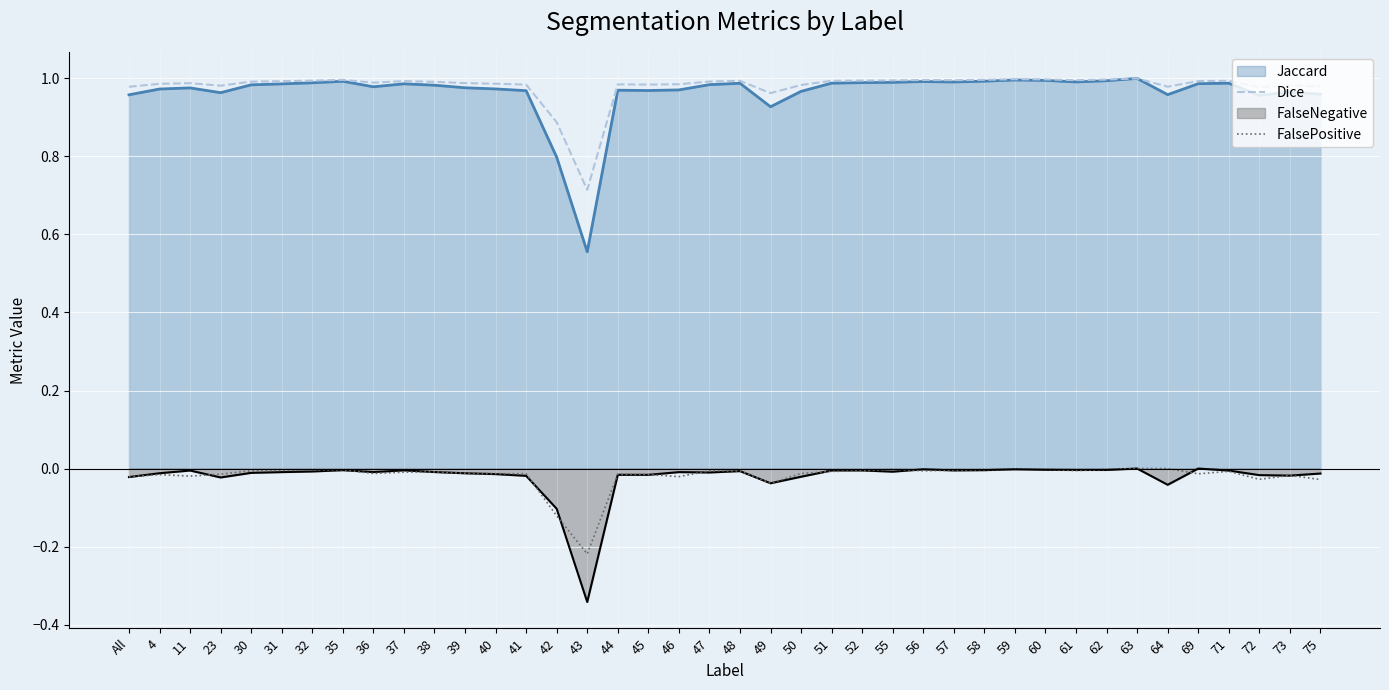

What is the greatest value displayed?

1.0